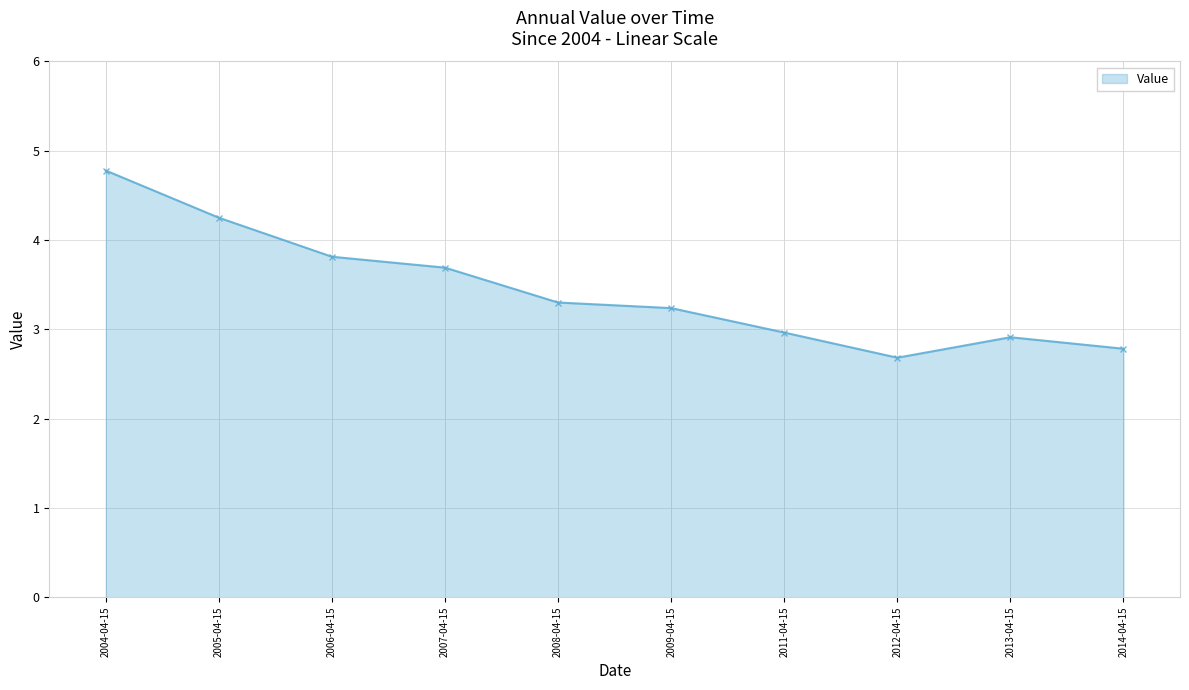

What value does the data have at 2014-04-15?

2.8